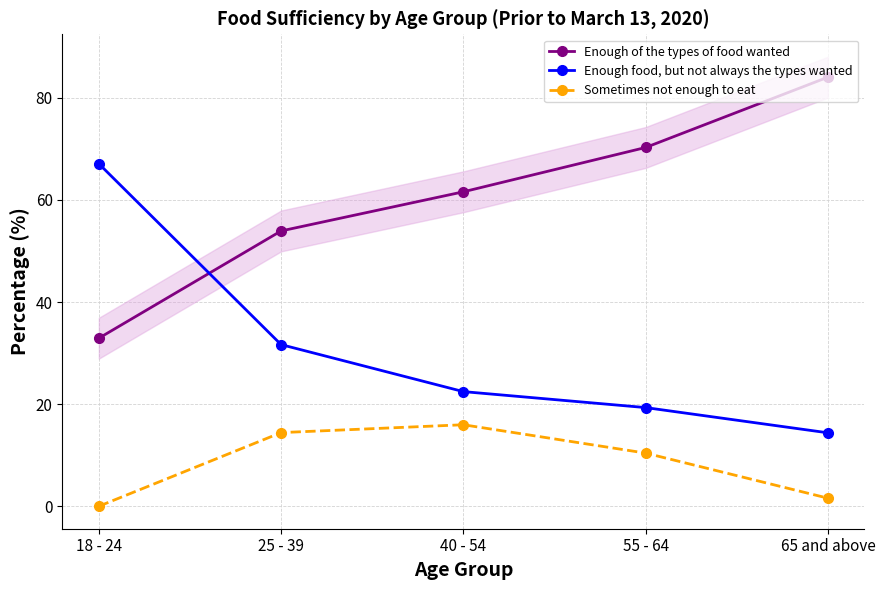

At which label is Enough food, but not always the types wanted closest to 40?

25 - 39